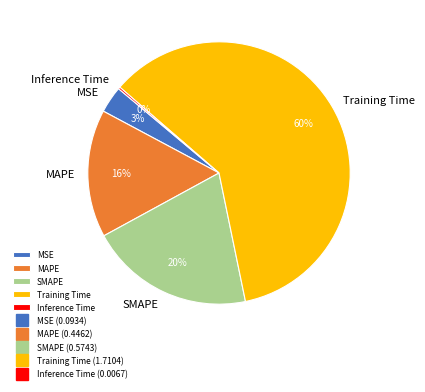

Combined, do SMAPE and MSE account for over 50%?

No